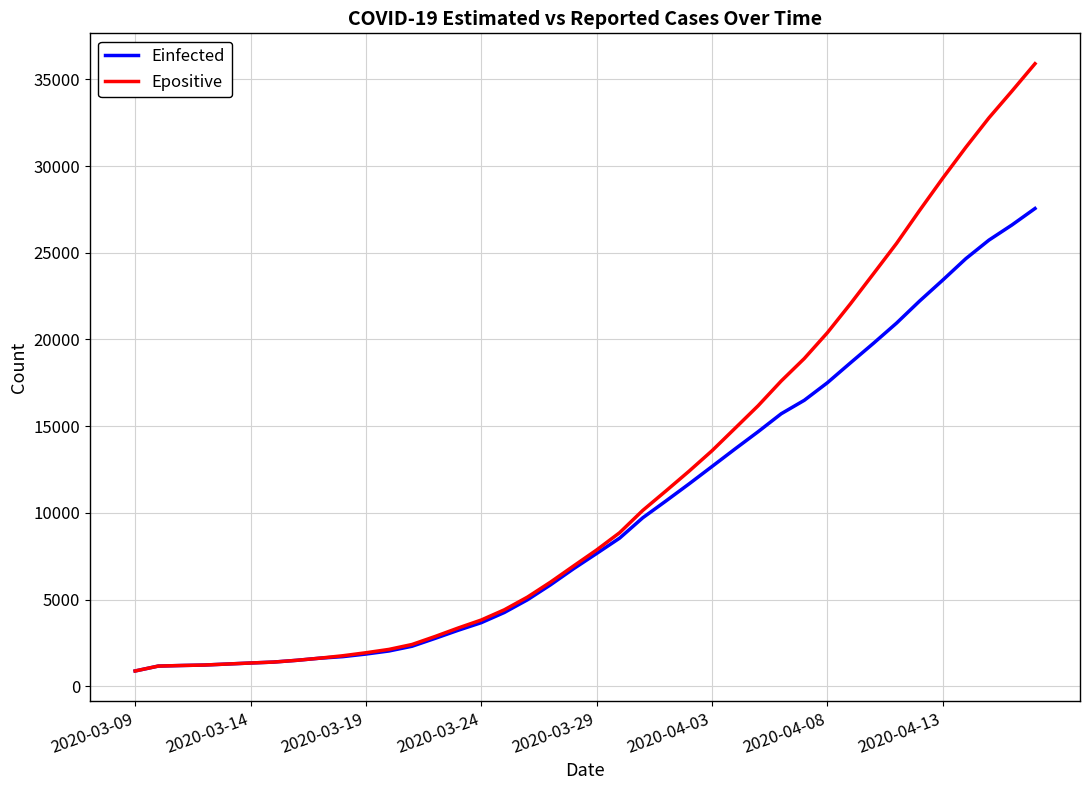

Which series has the widest spread of values?

Epositive